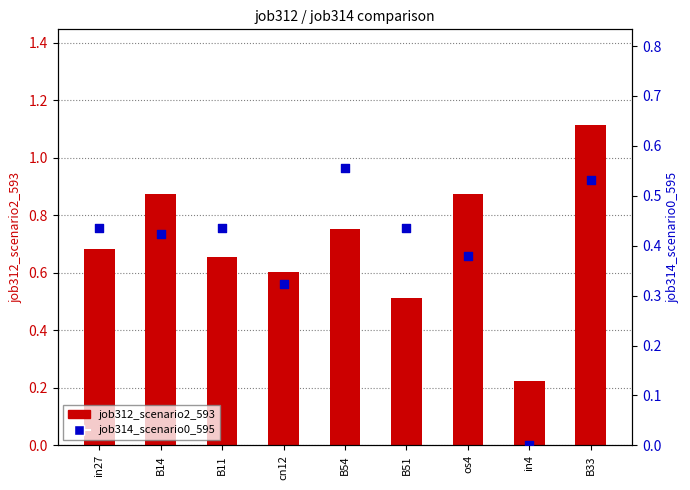

Which series has the largest Y range (max minus min)?

job312_scenario2_593